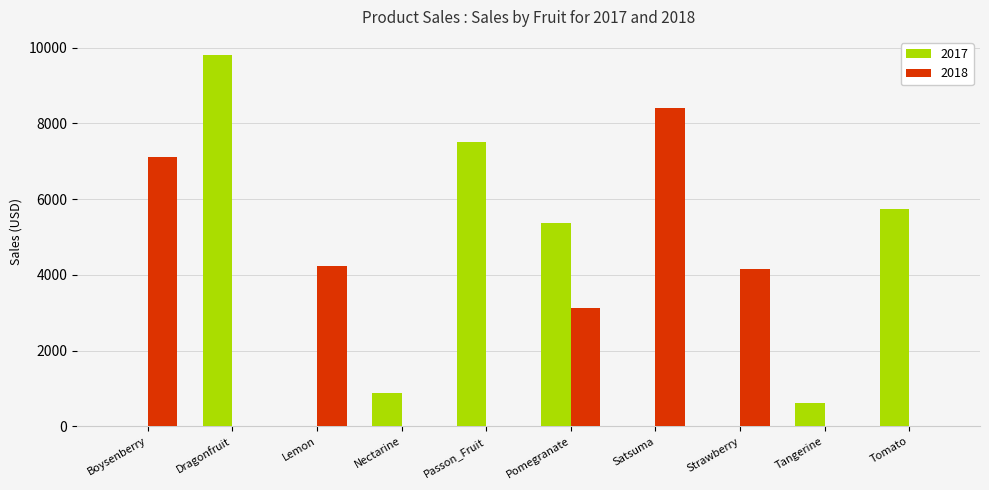

The 2017 series shows 9767.9 at Tomato. True or false?

False